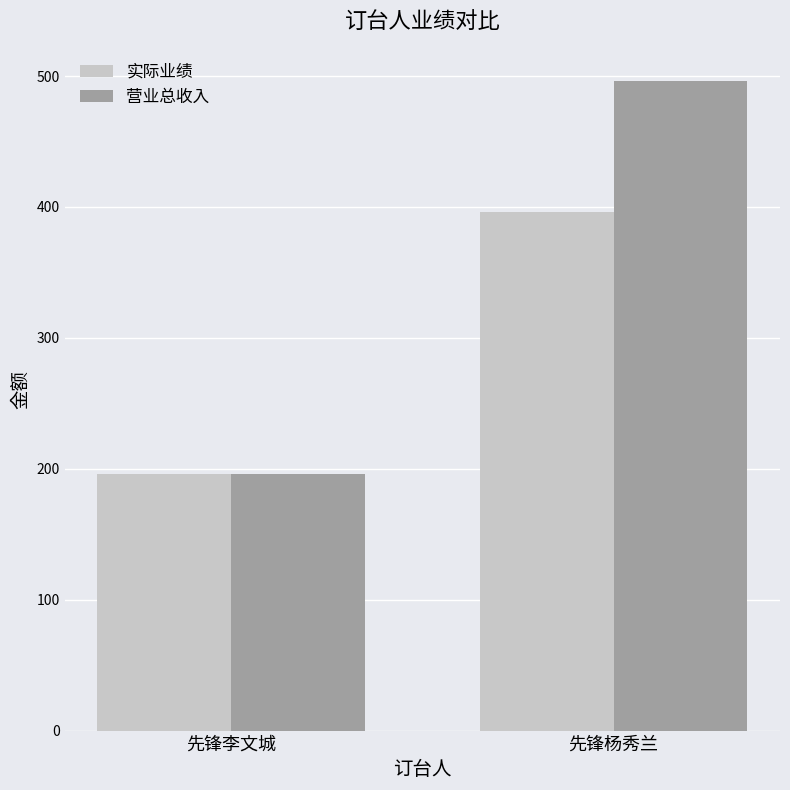

What position from the right is 先锋李文城?

2